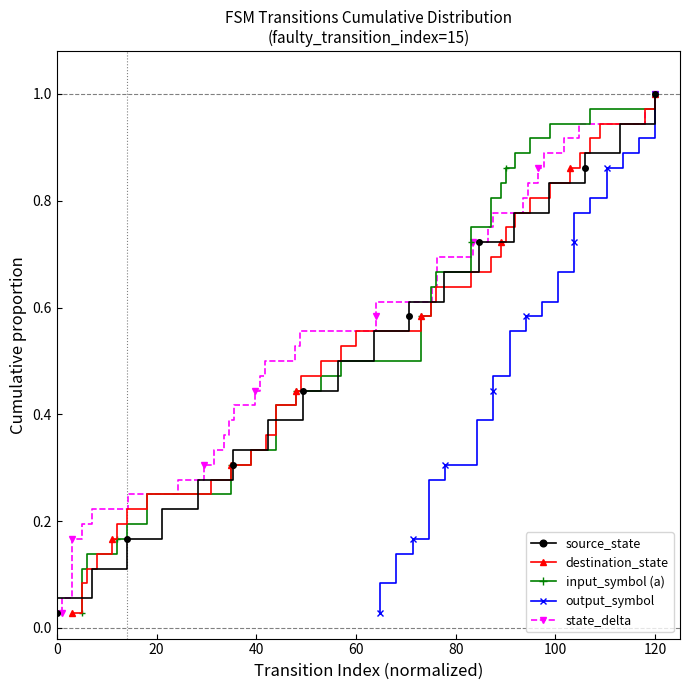

What are all the series names shown in the legend?

source_state, destination_state, input_symbol (a), output_symbol, state_delta